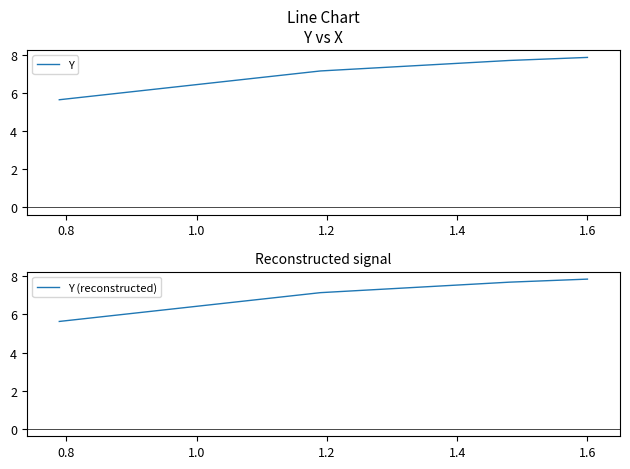

What is the value of the Y (reconstructed) point at the 2nd from the left?

7.1